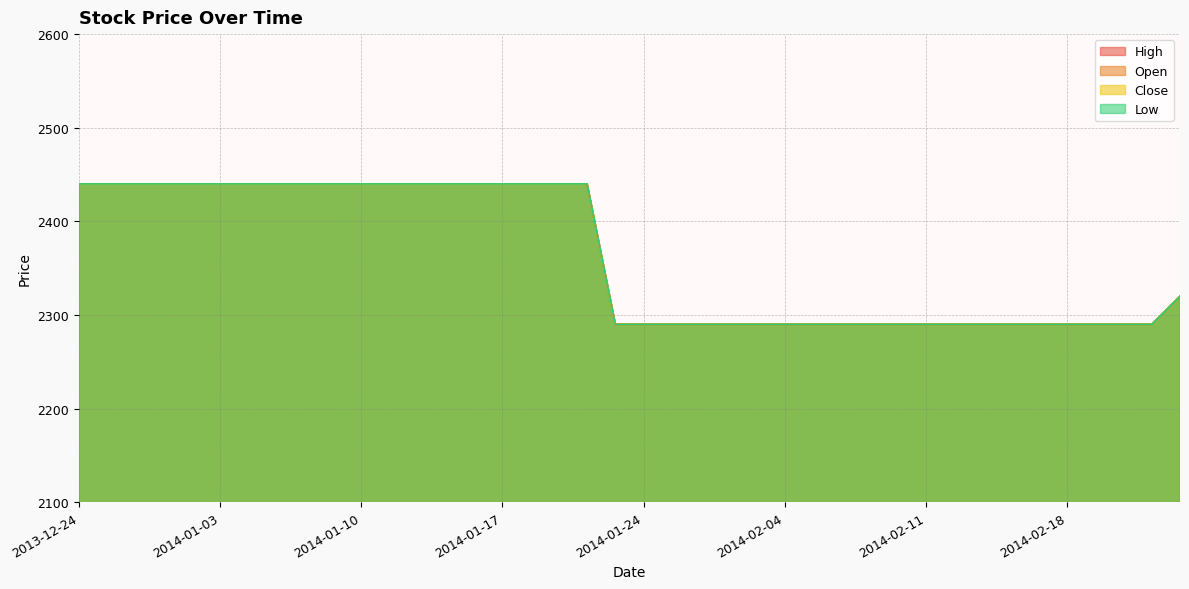

Reading right to left, list all the values displayed in this chart.

High: 2320	2290	2290	2290	2290	2290	2290	2290	2290	2290	2290	2290	2290	2290	2290	2290	2290	2290	2290	2290	2290	2440	2440	2440	2440	2440	2440	2440	2440	2440	2440	2440	2440	2440	2440	2440	2440	2440	2440	2440
Open: 2320	2290	2290	2290	2290	2290	2290	2290	2290	2290	2290	2290	2290	2290	2290	2290	2290	2290	2290	2290	2290	2440	2440	2440	2440	2440	2440	2440	2440	2440	2440	2440	2440	2440	2440	2440	2440	2440	2440	2440
Close: 2320	2290	2290	2290	2290	2290	2290	2290	2290	2290	2290	2290	2290	2290	2290	2290	2290	2290	2290	2290	2290	2440	2440	2440	2440	2440	2440	2440	2440	2440	2440	2440	2440	2440	2440	2440	2440	2440	2440	2440
Low: 2320	2290	2290	2290	2290	2290	2290	2290	2290	2290	2290	2290	2290	2290	2290	2290	2290	2290	2290	2290	2290	2440	2440	2440	2440	2440	2440	2440	2440	2440	2440	2440	2440	2440	2440	2440	2440	2440	2440	2440